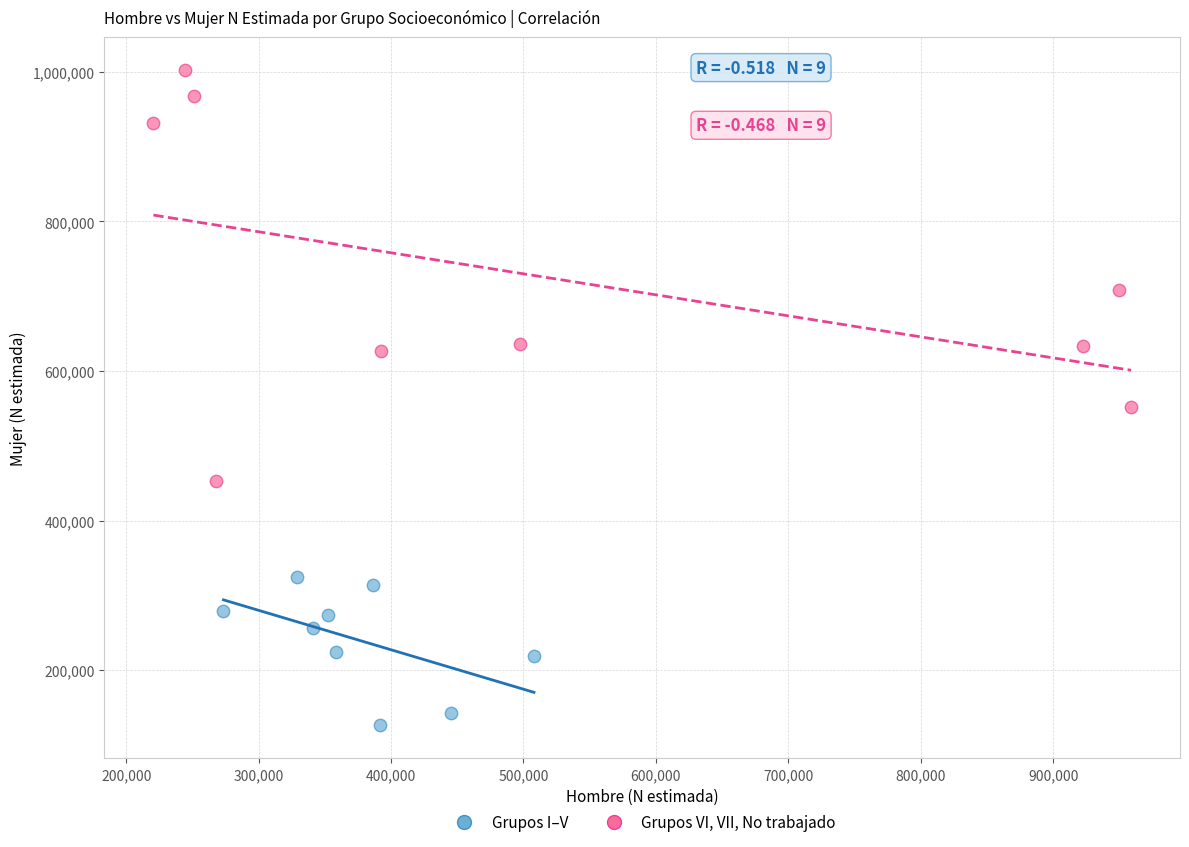

Which series reaches the maximum Y coordinate?

Grupos VI, VII, No trabajado